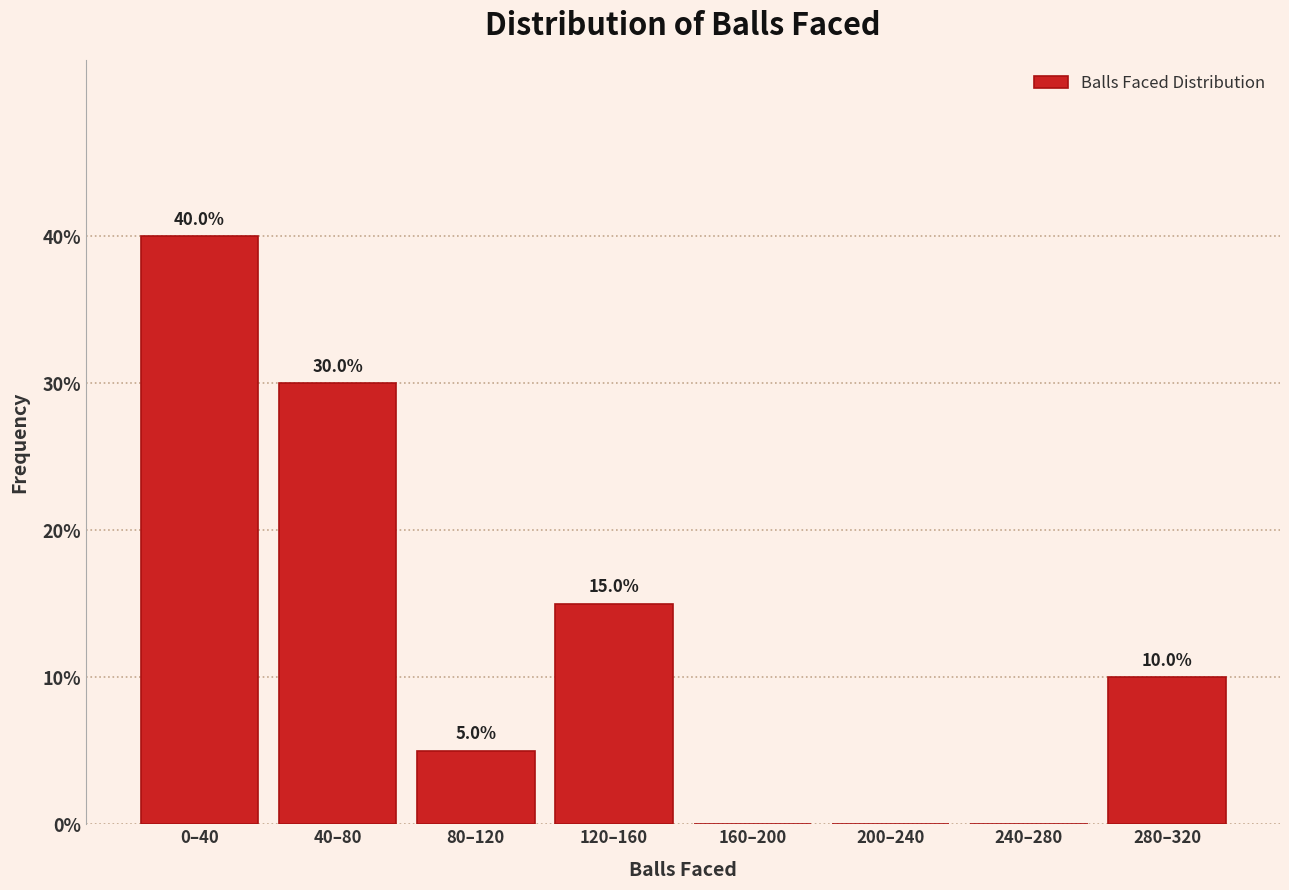

Reading left to right, list all the values displayed in this chart.

0–40=40	40–80=30	80–120=5	120–160=15	160–200=0	200–240=0	240–280=0	280–320=10